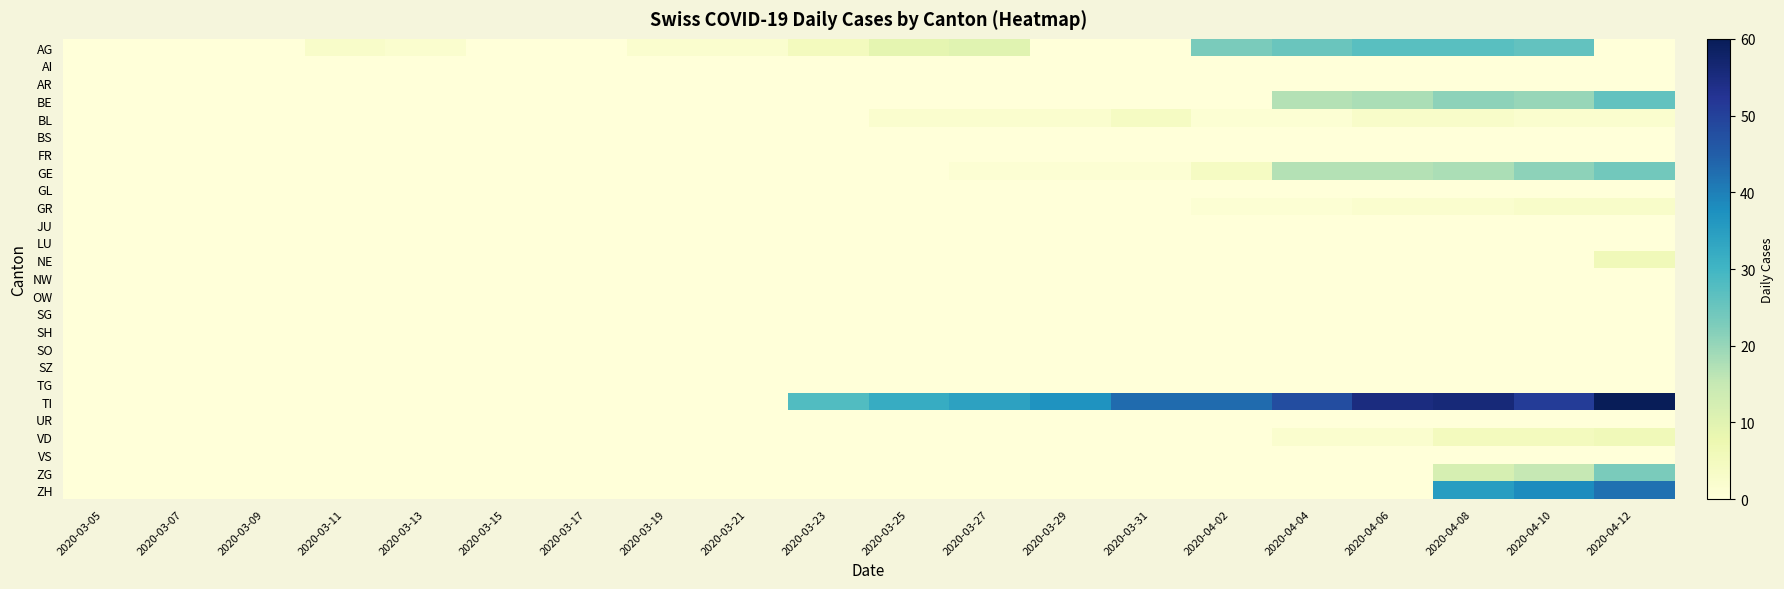

What is the total value across all series at 2020-04-04?

111